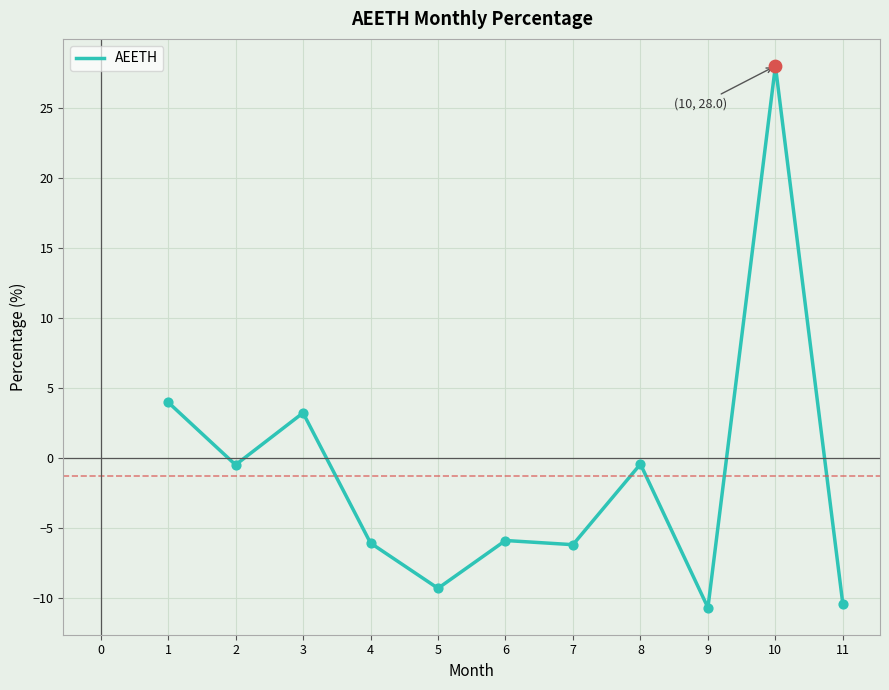

Which has a higher value, 3 or 7?

3